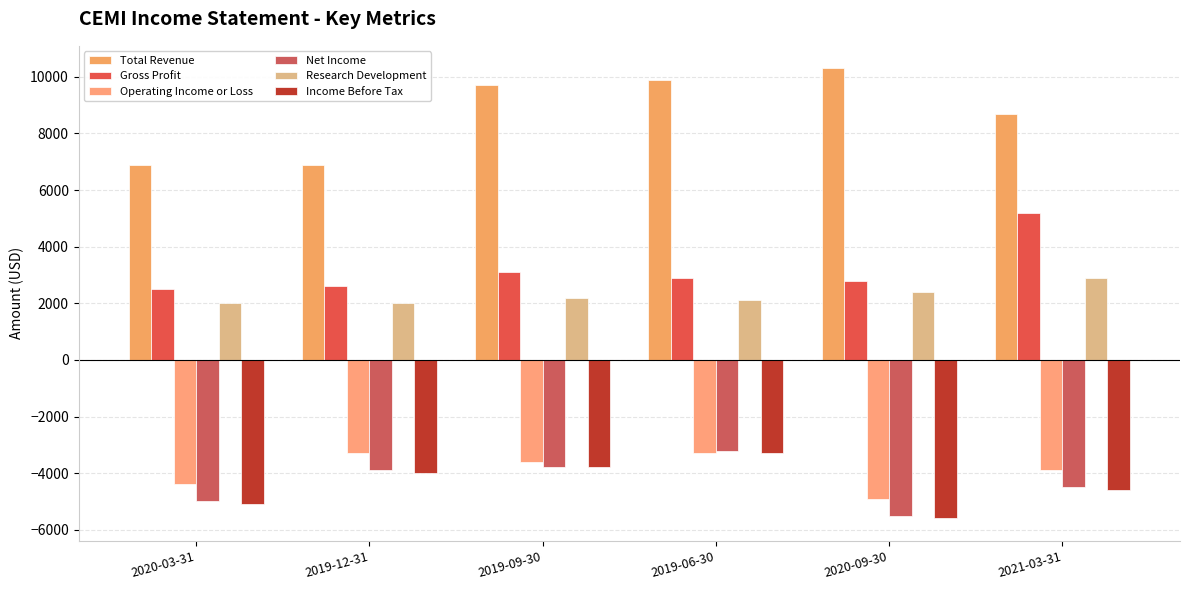

Count the number of data series in this chart.

6